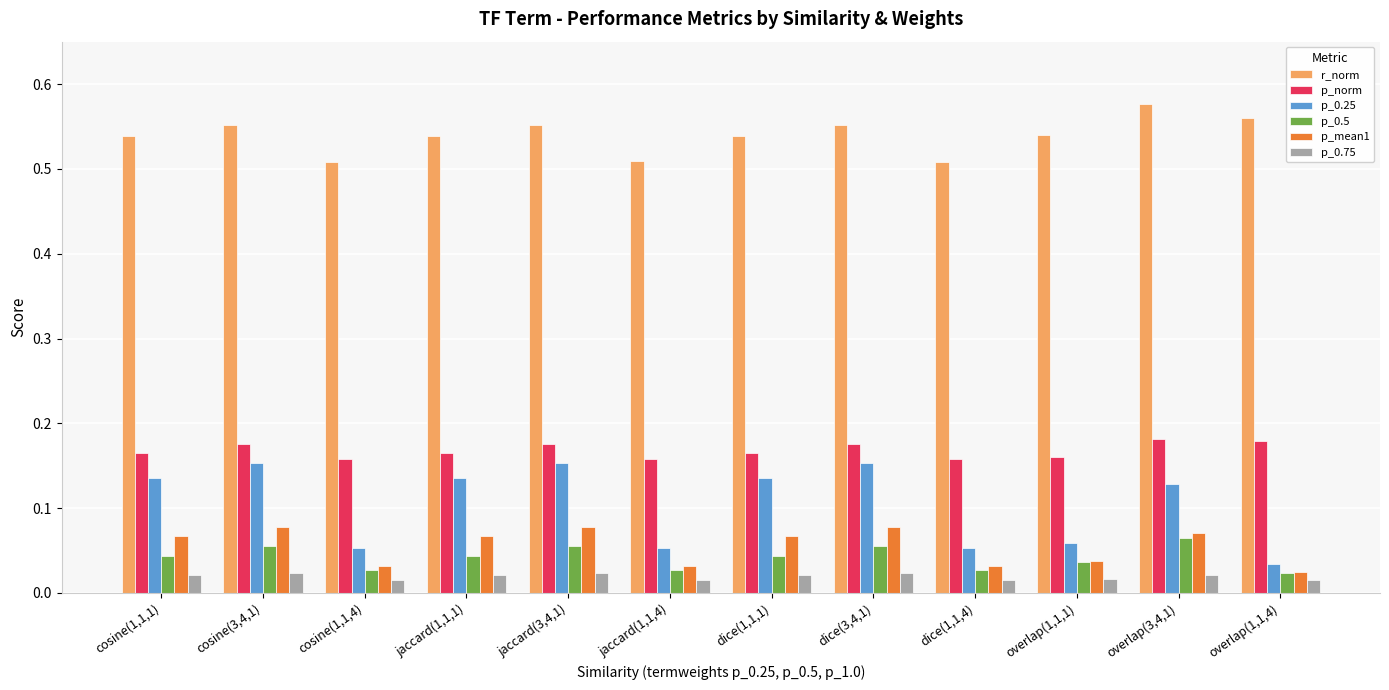

What is the sum of all p_0.25 values?

1.2